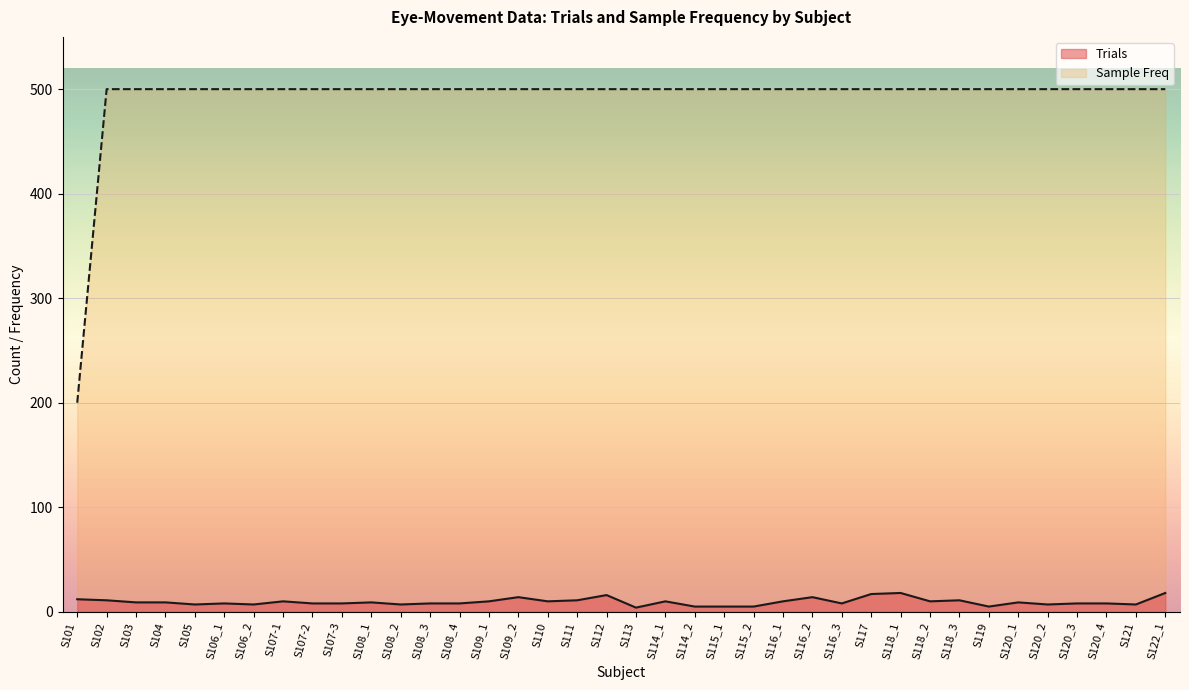

How many series are shown in this chart?

2